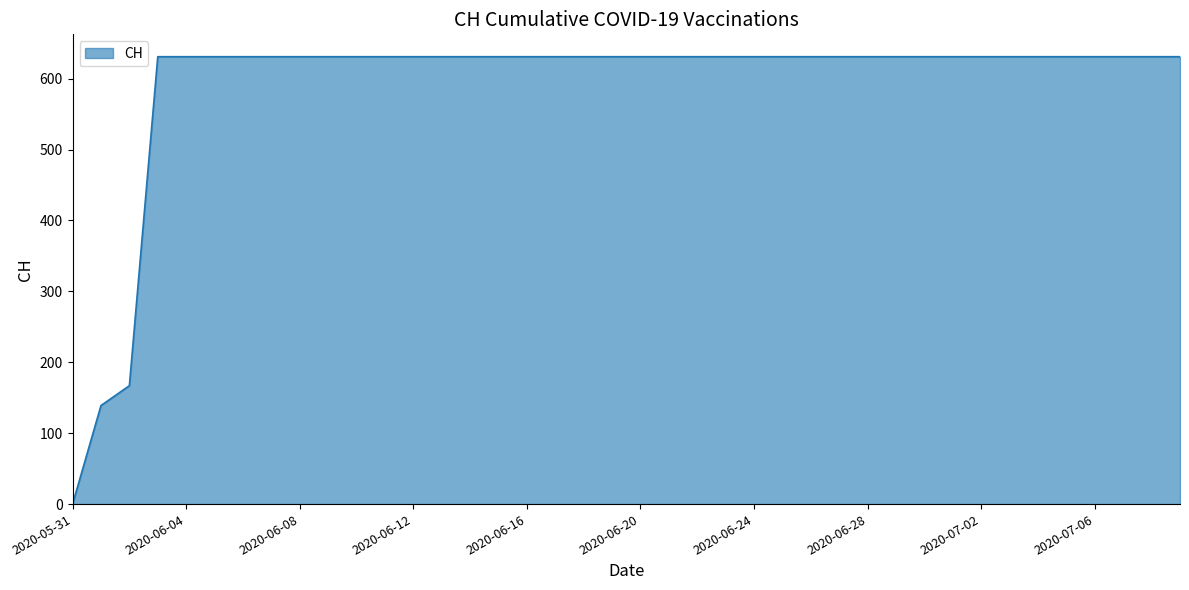

What is the difference between the maximum and minimum values?

631